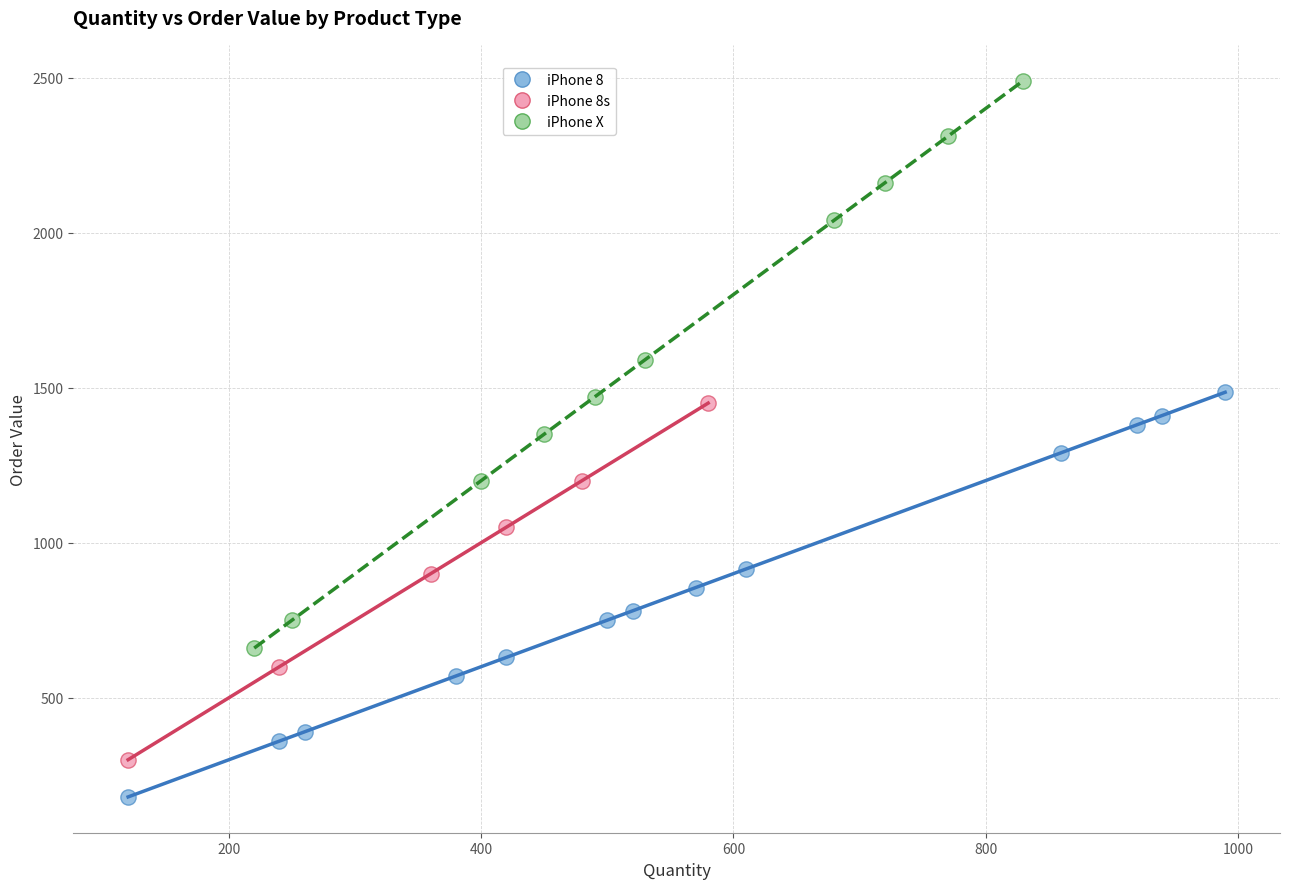

Which series contains the lowest Y value?

iPhone 8